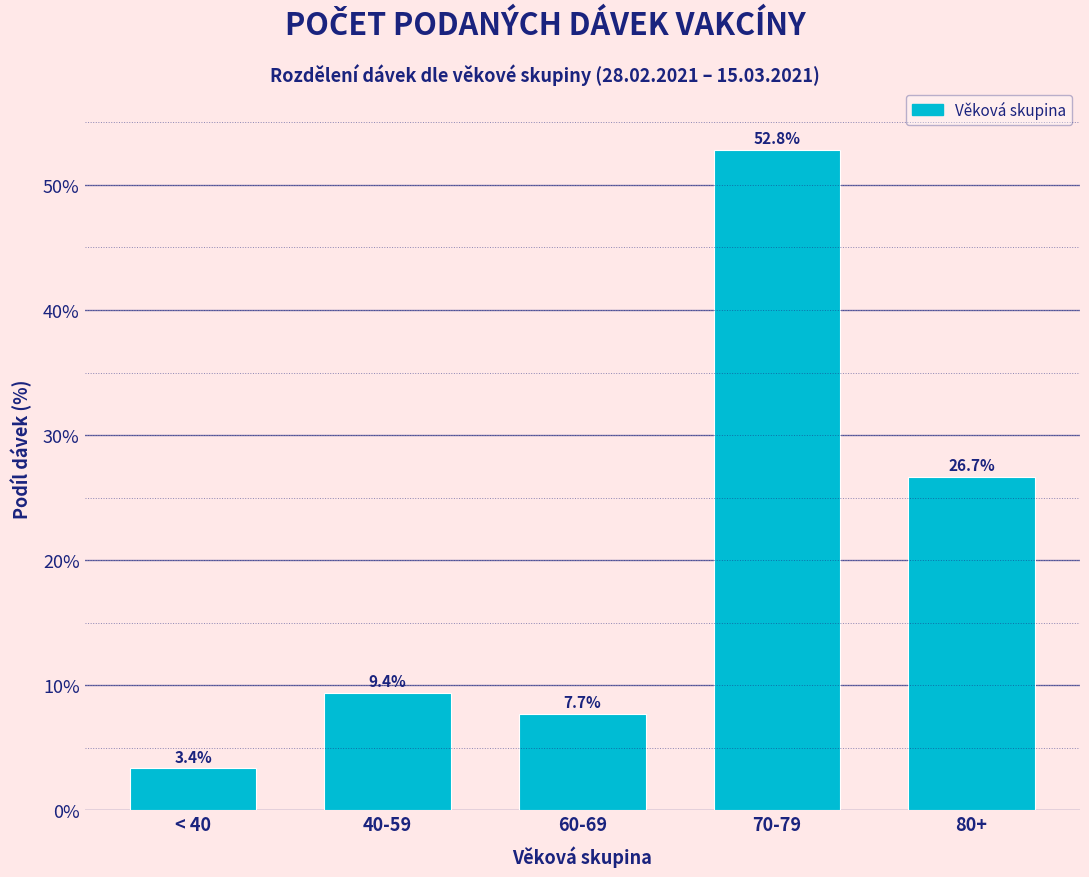

Reading right to left, transcribe all the data shown in this chart.

80+=26.7	70-79=52.8	60-69=7.7	40-59=9.4	< 40=3.4